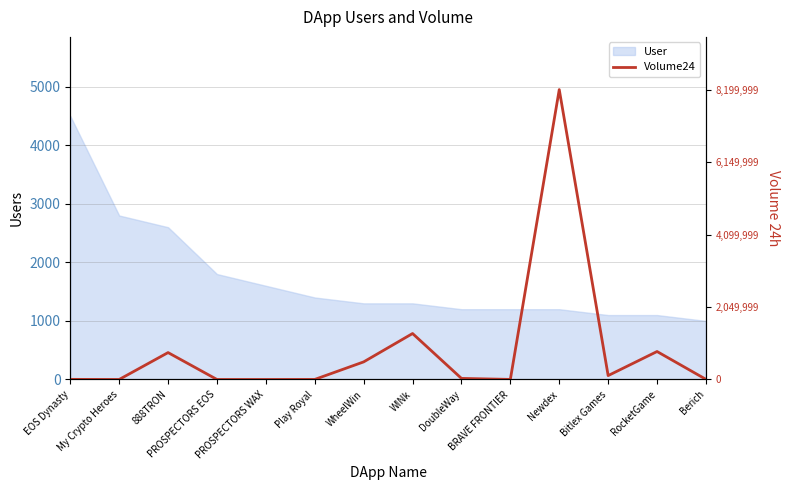

The value at My Crypto Heroes is 0.0. True or false?

True